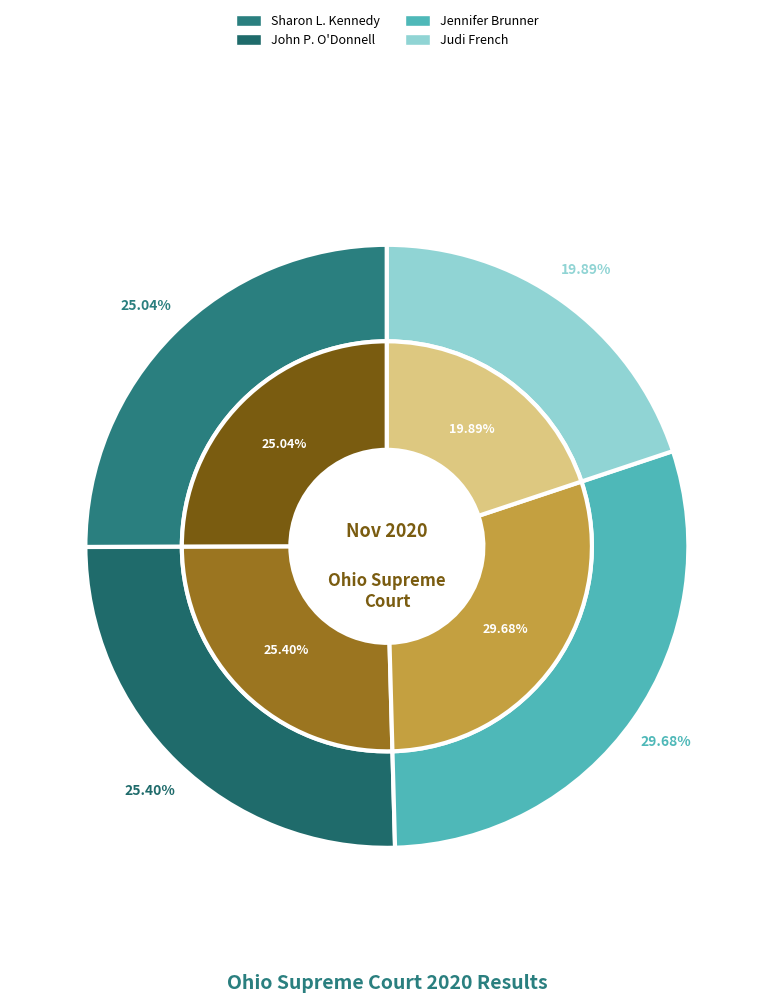

To the nearest percent, what is the difference between the largest and smallest slice percentages?

10%